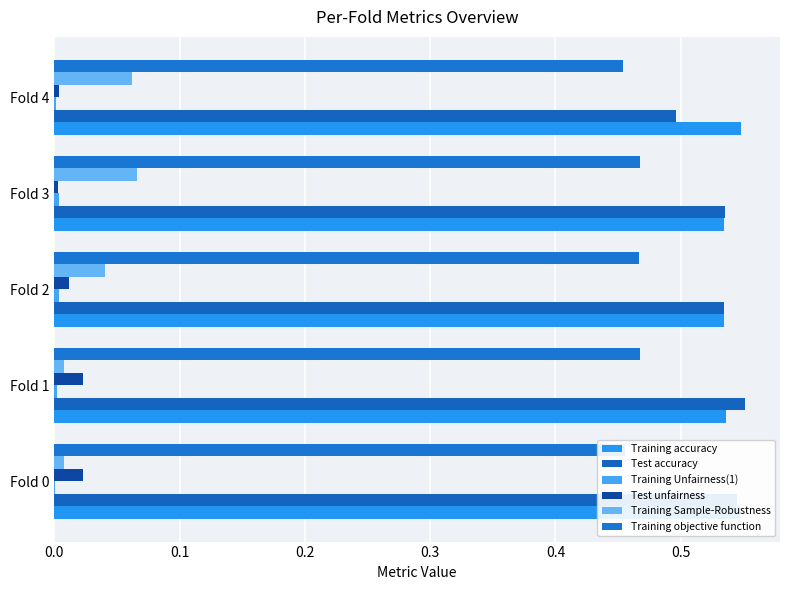

What is the difference between the second highest and second lowest values in the Training Sample-Robustness series?

0.1